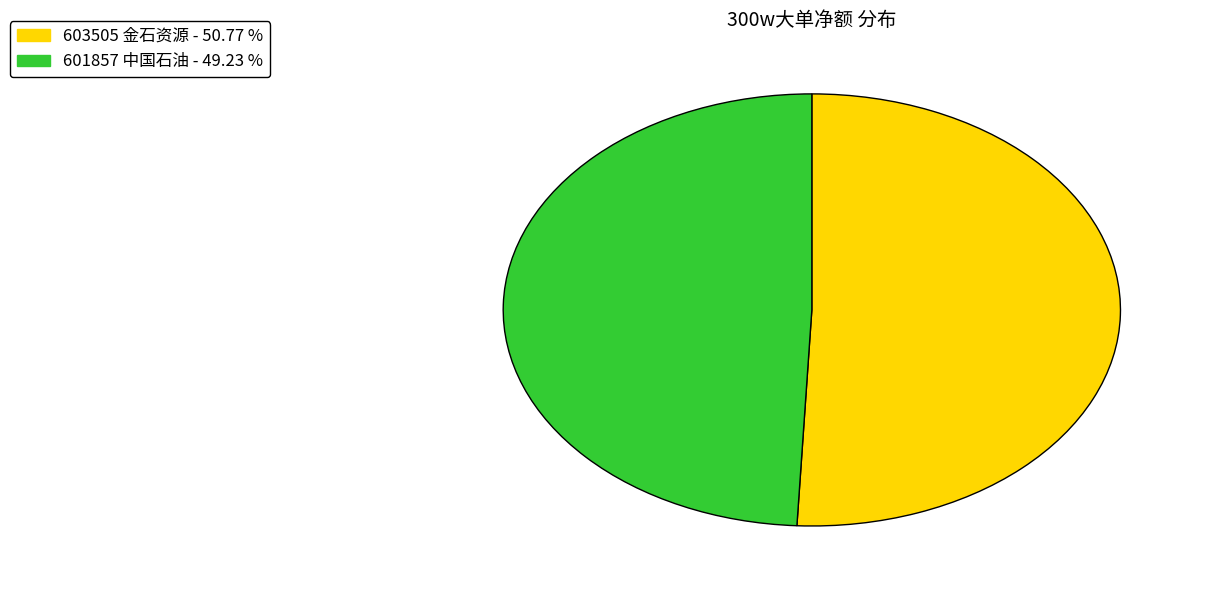

The 603505 金石资源 slice represents 41% of the pie. True or false?

False